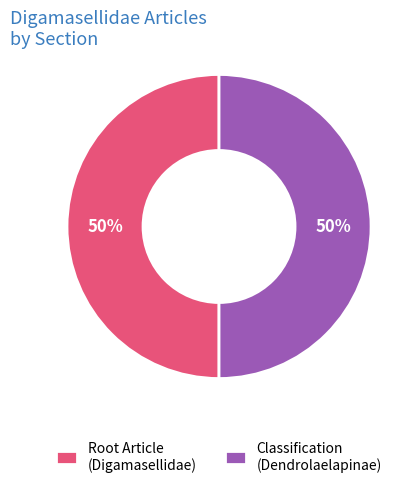

To the nearest percent, what is the combined percentage of Root Article (Digamasellidae) and Classification (Dendrolaelapinae)?

100%